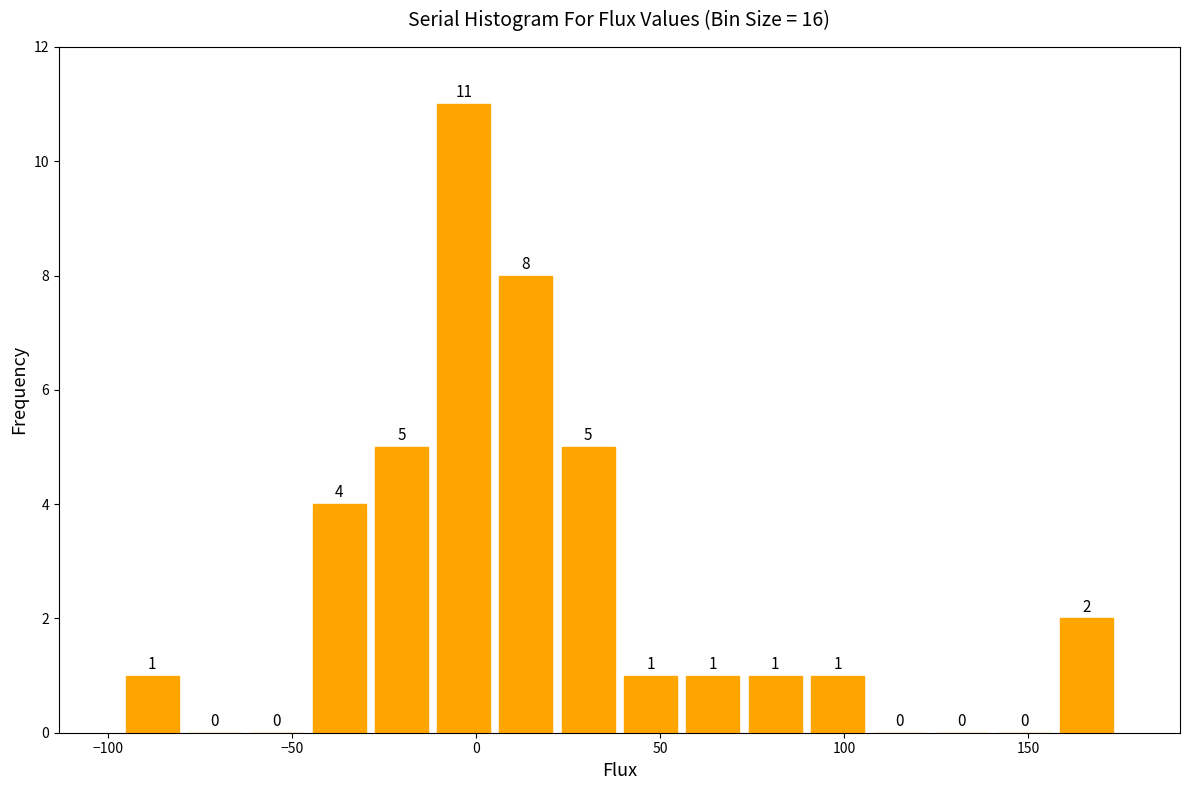

Read against the x-axis, roughly where is the centre of the tallest bar?

-5